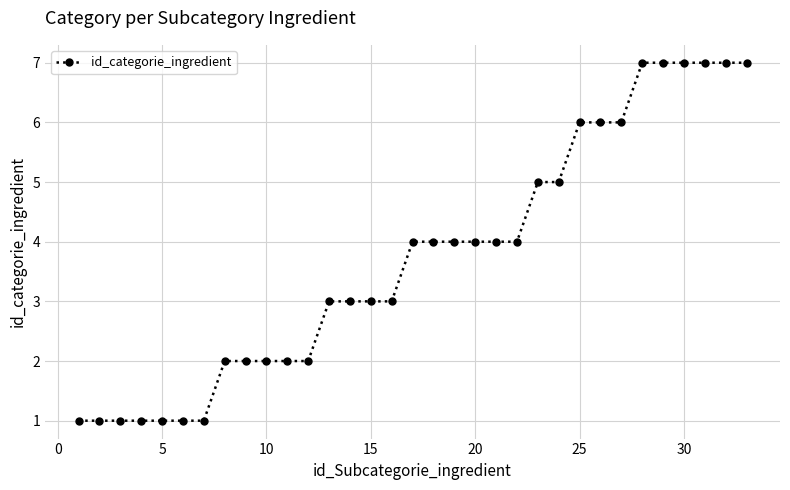

What is the sum of all values?

123